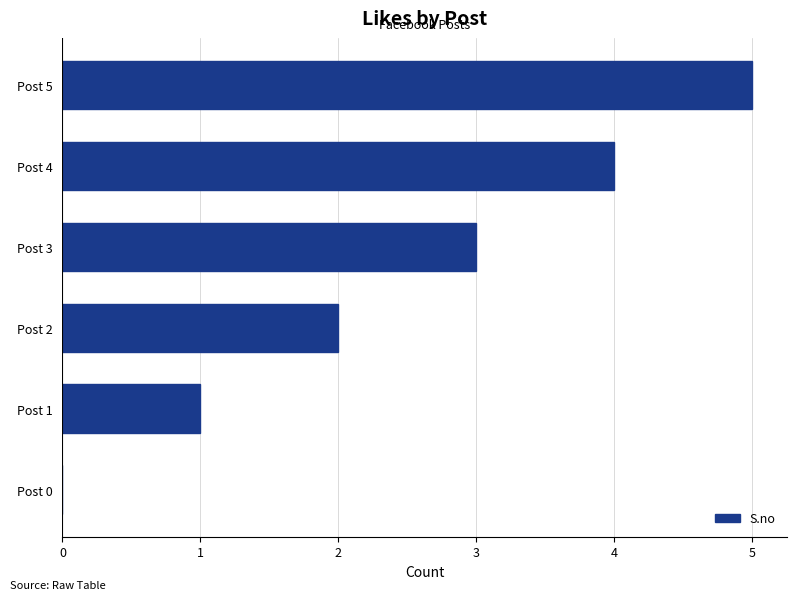

Between Post 0 and Post 2, which is larger?

Post 2